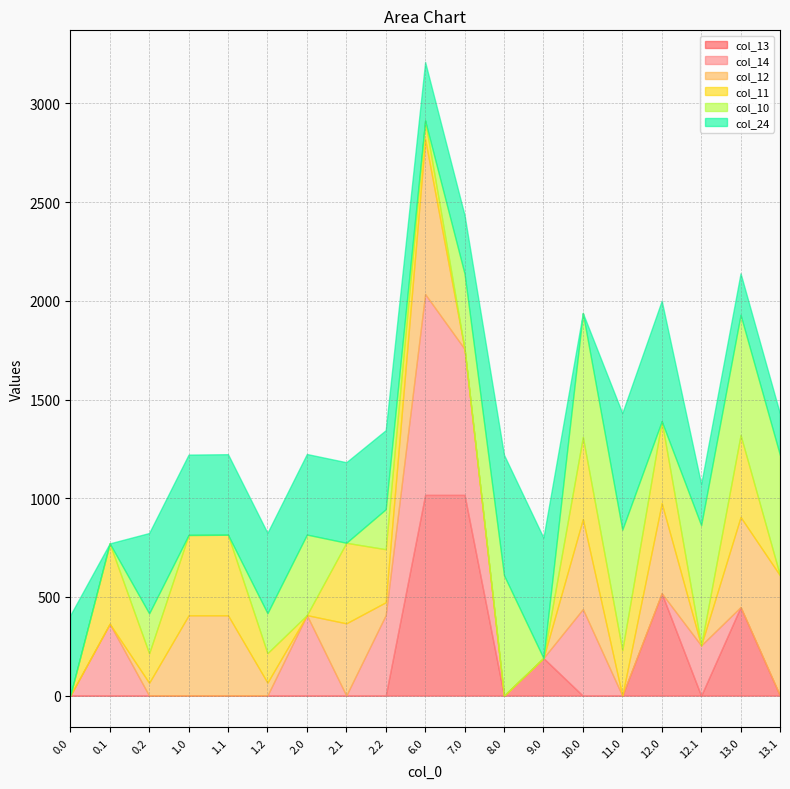

After their last crossing, which series has the higher values: col_24 or col_12?

col_12